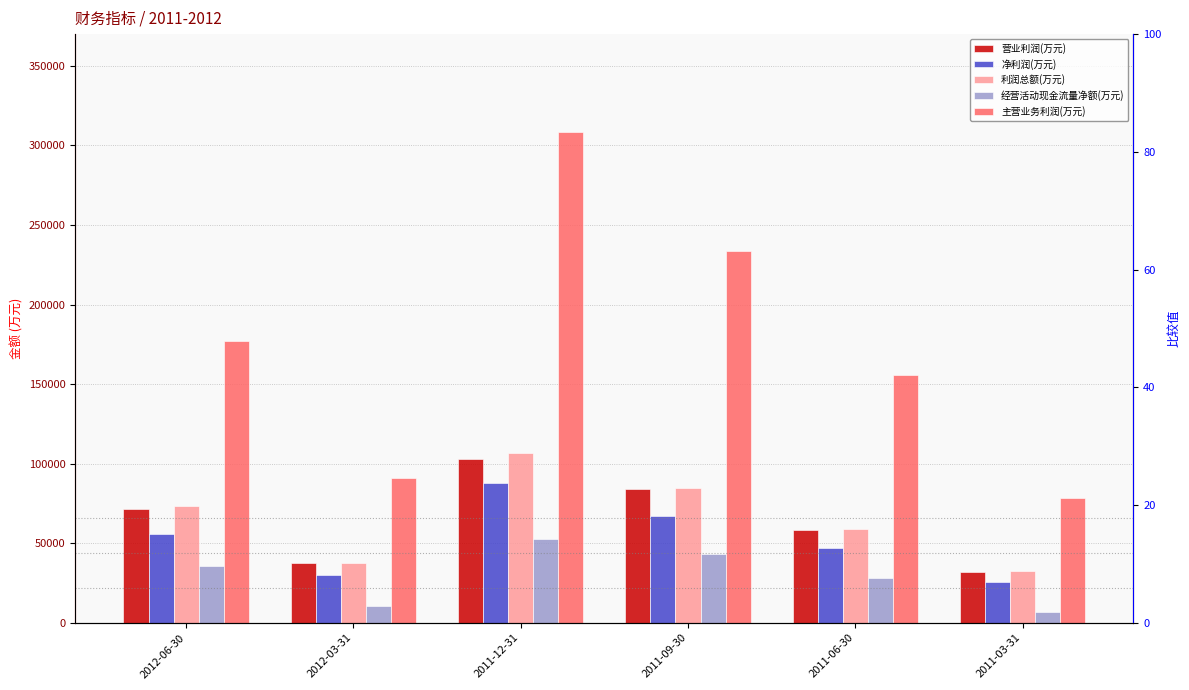

True or false: 经营活动现金流量净额(万元) has a value of 6813 at 2011-03-31.

True